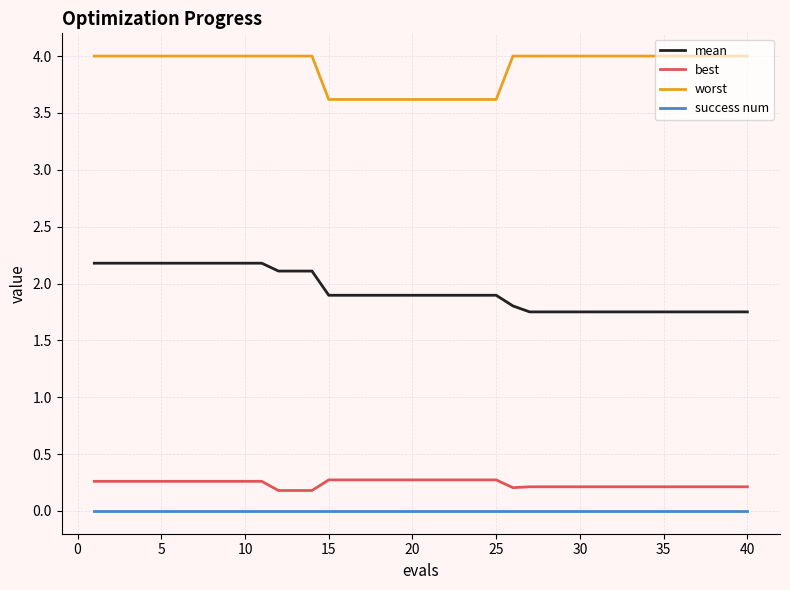

True or false: success num and worst cross at least once.

False